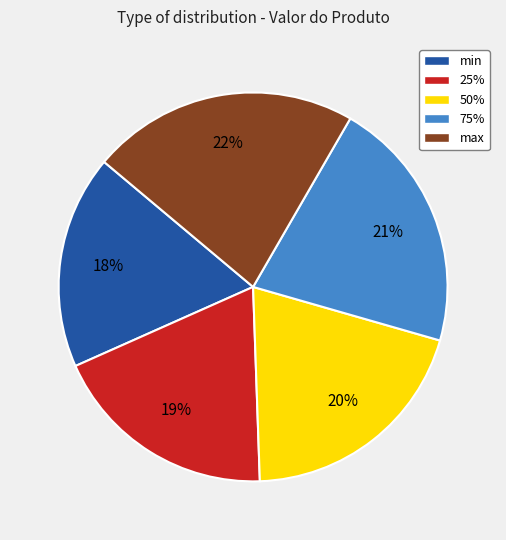

How many slices are in this pie chart?

5